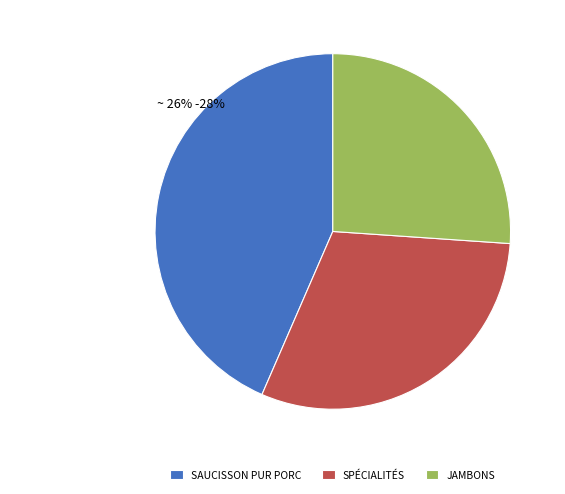

What is the ratio of the value at SAUCISSON PUR PORC to the value at SPÉCIALITÉS?

1.4